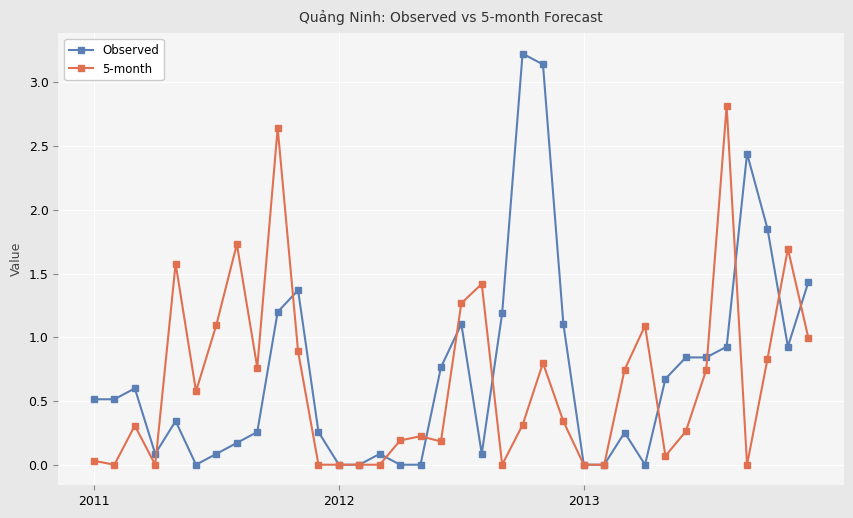

Rank the series by their average value, from lowest to highest.

5-month, Observed